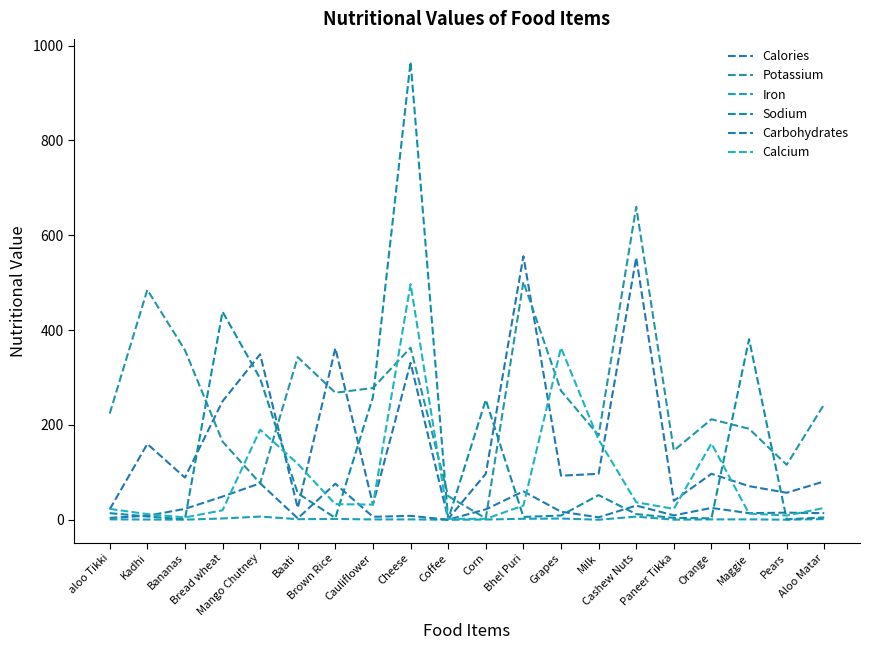

At which label does Potassium first exceed 244?

Kadhi